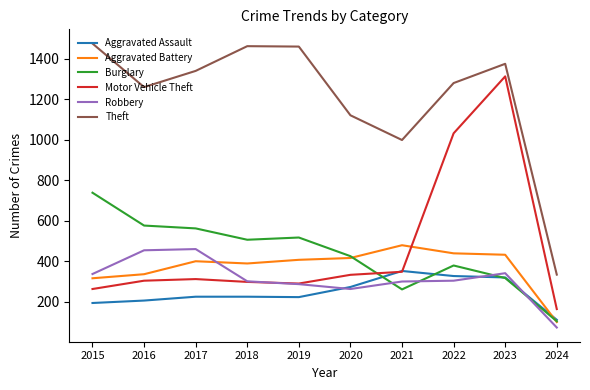

Is it true that Theft equals 1461 at 2018?

True